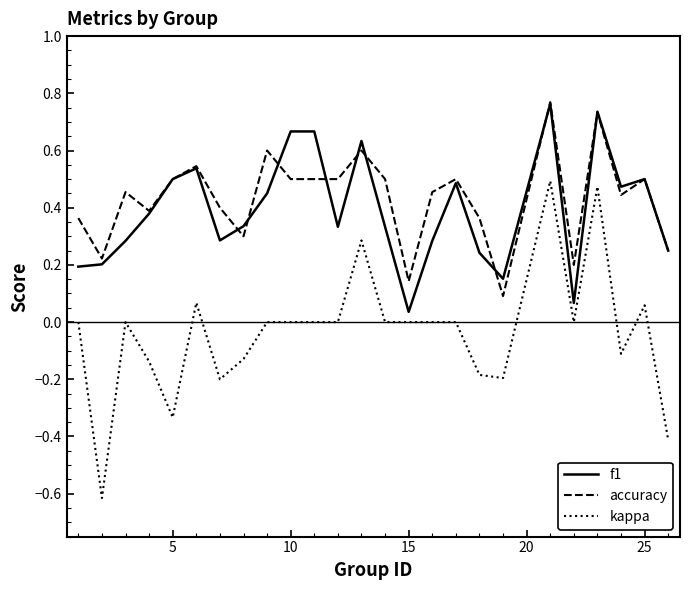

True or false: kappa and f1 cross at least once.

False